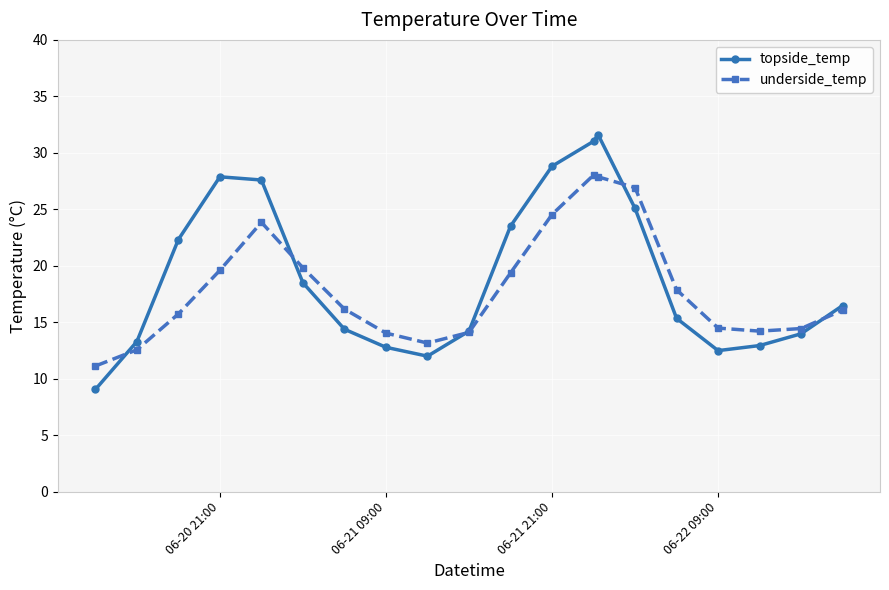

What are all the series names shown in the legend?

topside_temp, underside_temp